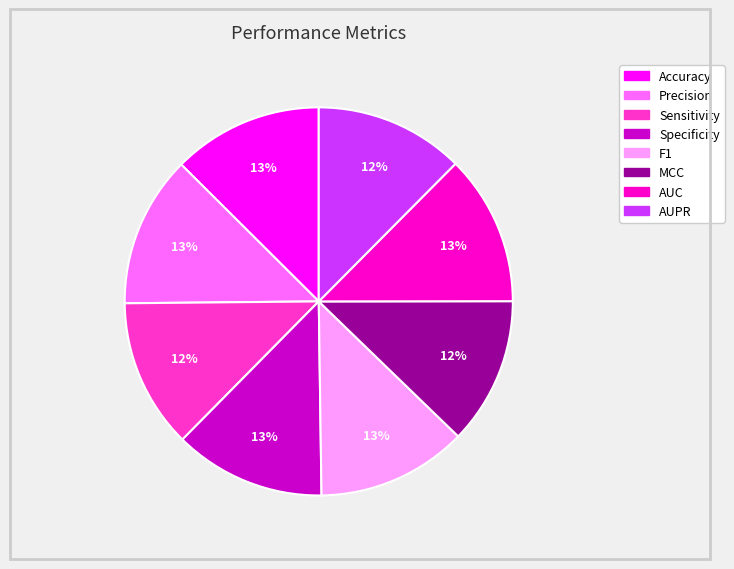

To the nearest percent, what is the combined percentage of Sensitivity and AUC?

25%